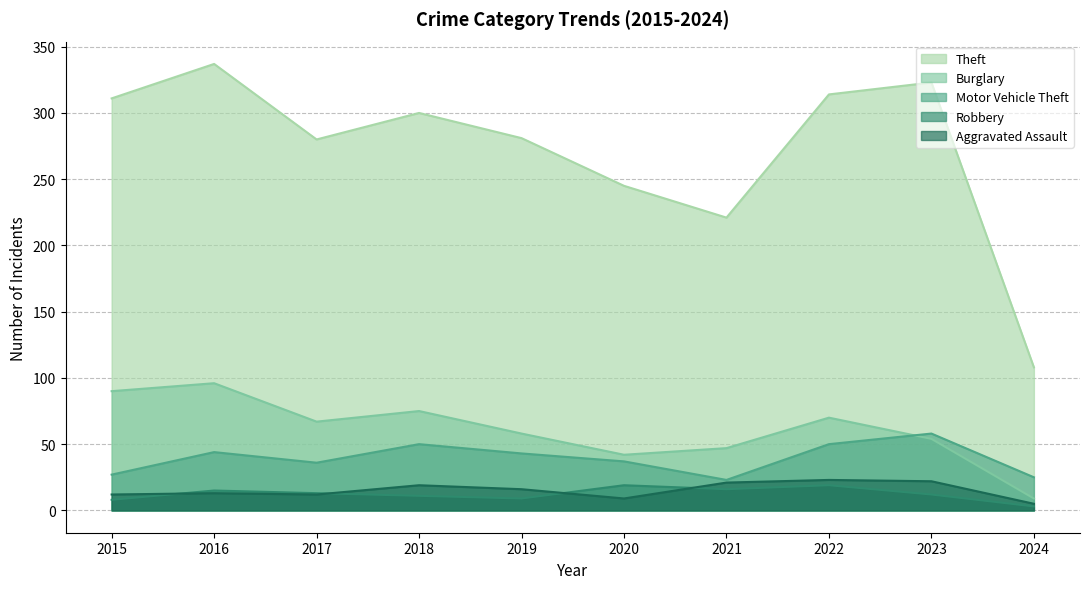

How many distinct data groups are displayed?

5